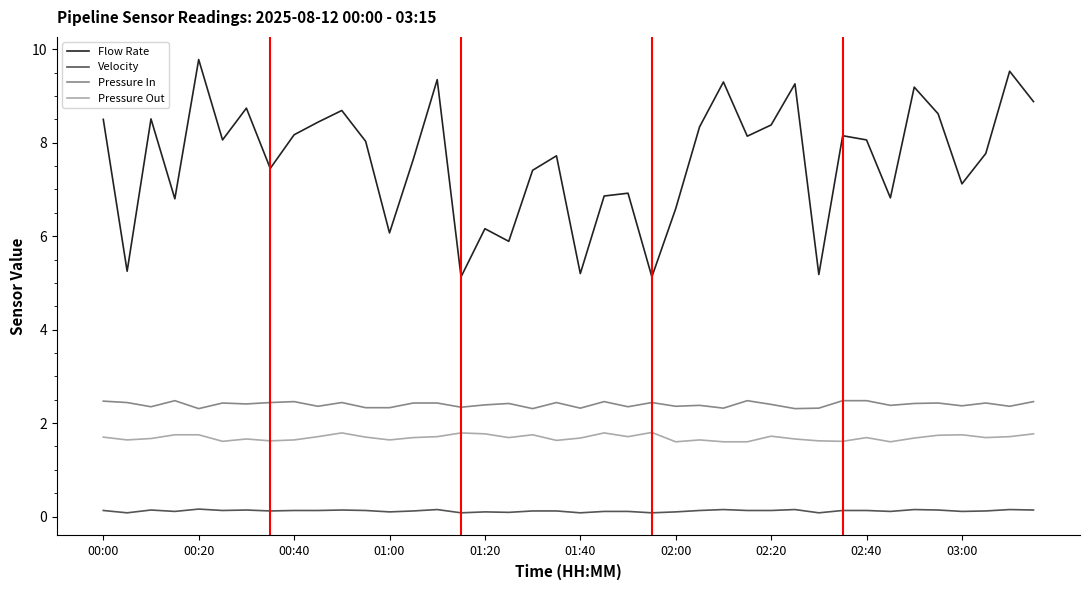

What are all the series names shown in the legend?

Flow Rate, Velocity, Pressure In, Pressure Out